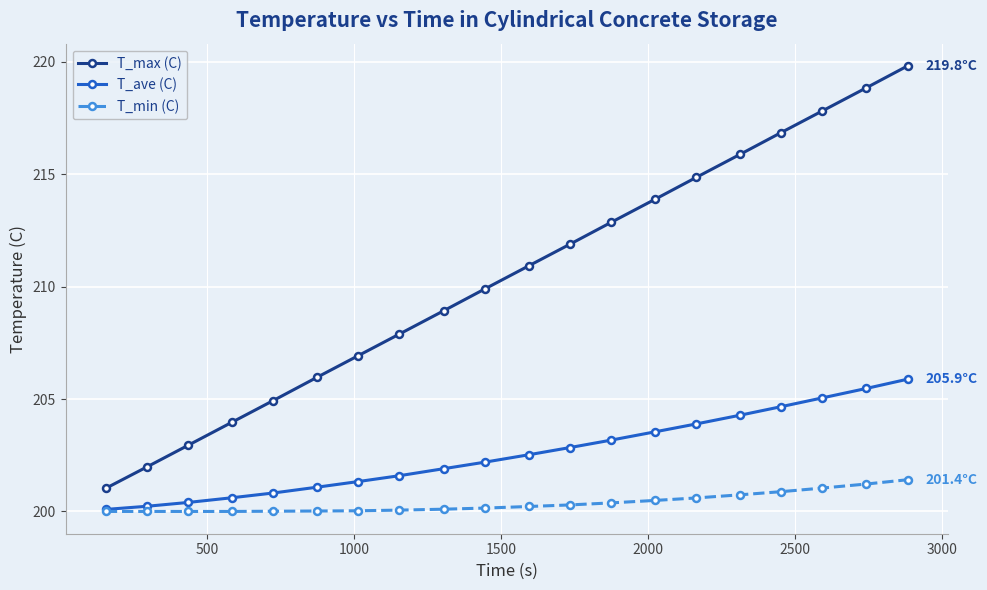

How many lines are shown in the chart?

3